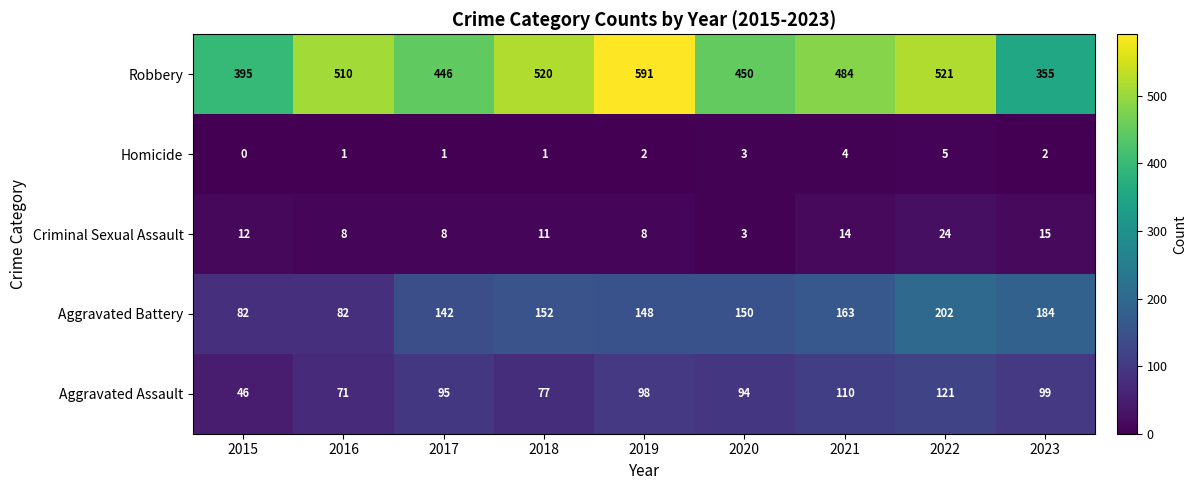

What is the total value across all series at 2023?

655